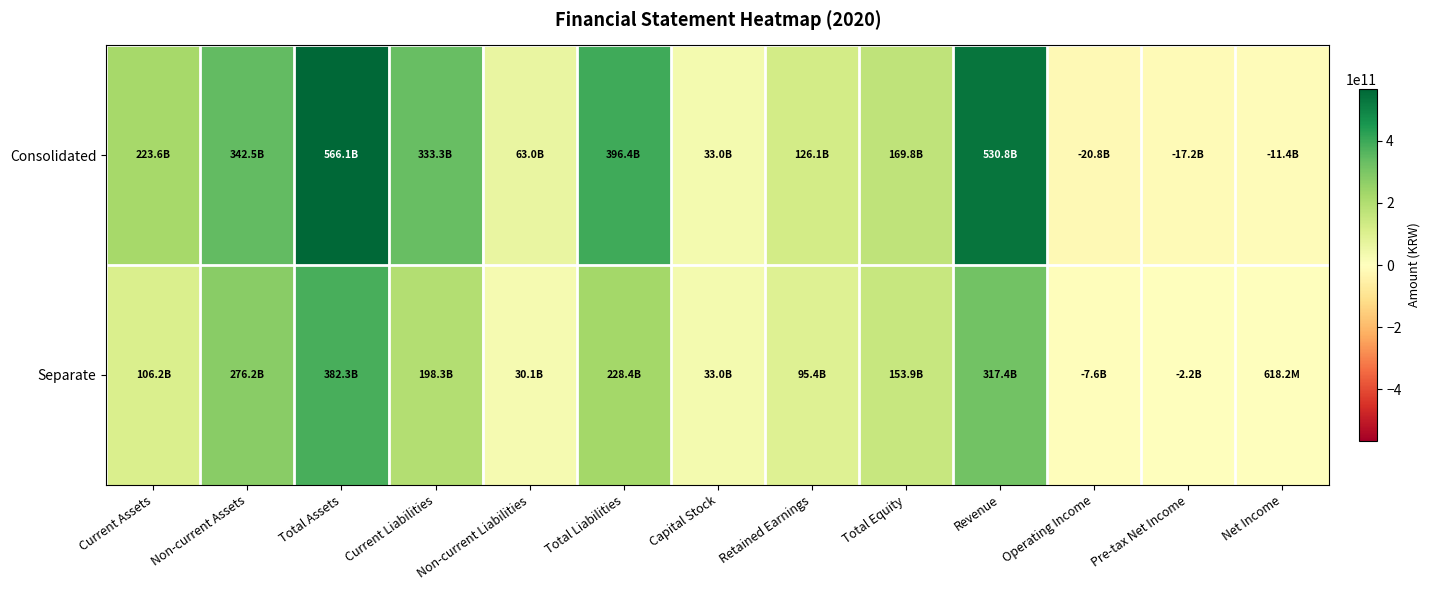

Rank the series by their average value, from lowest to highest.

Separate, Consolidated